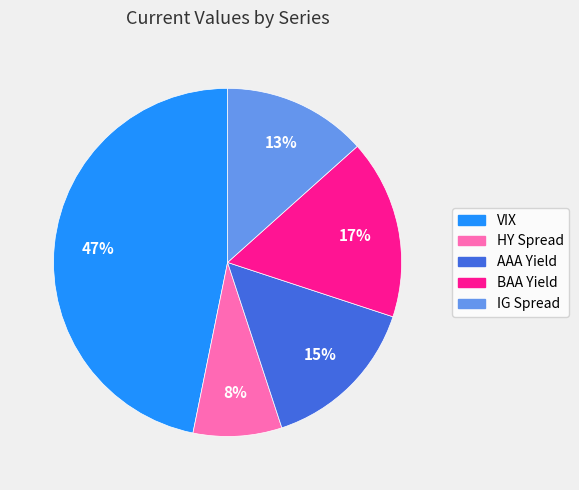

Rank the categories by value from lowest to highest.

HY Spread, IG Spread, AAA Yield, BAA Yield, VIX